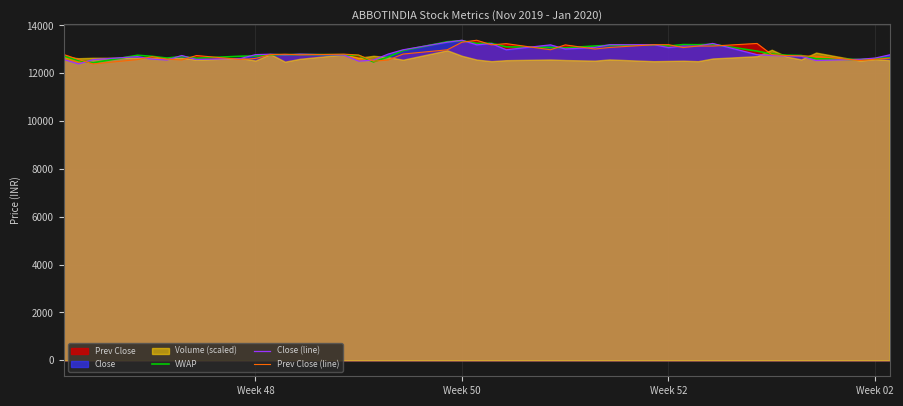

At which category is the sum across all series the highest?

Week 50